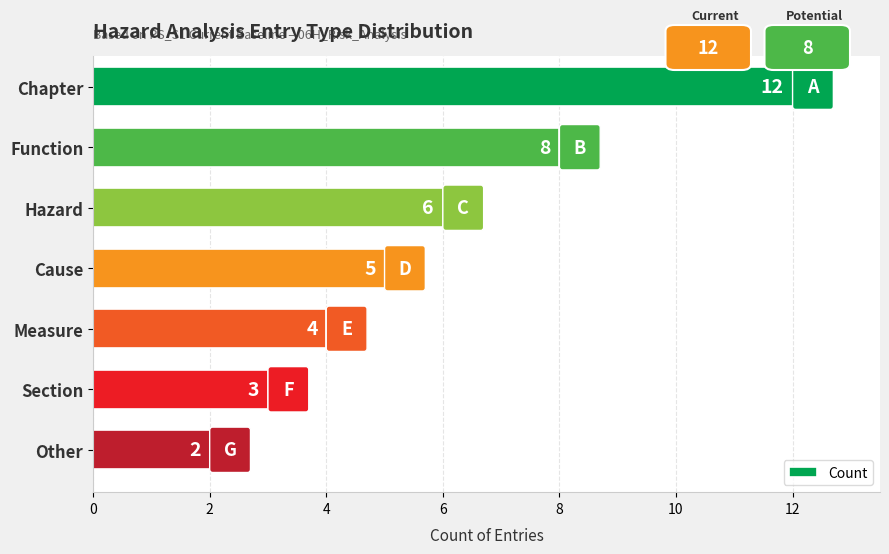

Count the values in the range 3 to 8.

5